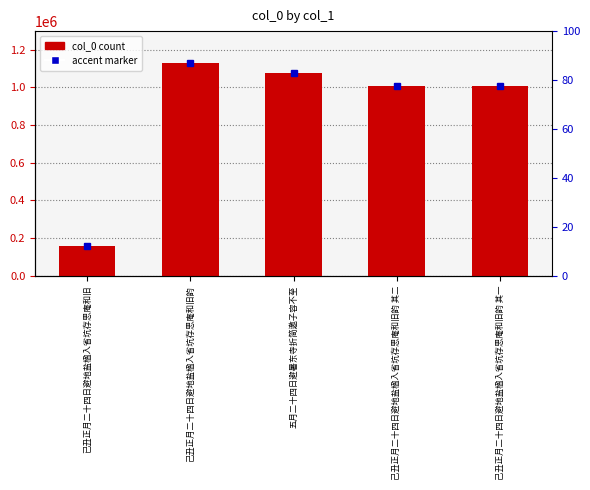

Which has a higher value, 已丑正月二十四日避地盐楹入省坑存思庵和旧 or 五月二十四日避暑东寺折简邀子容不至?

五月二十四日避暑东寺折简邀子容不至